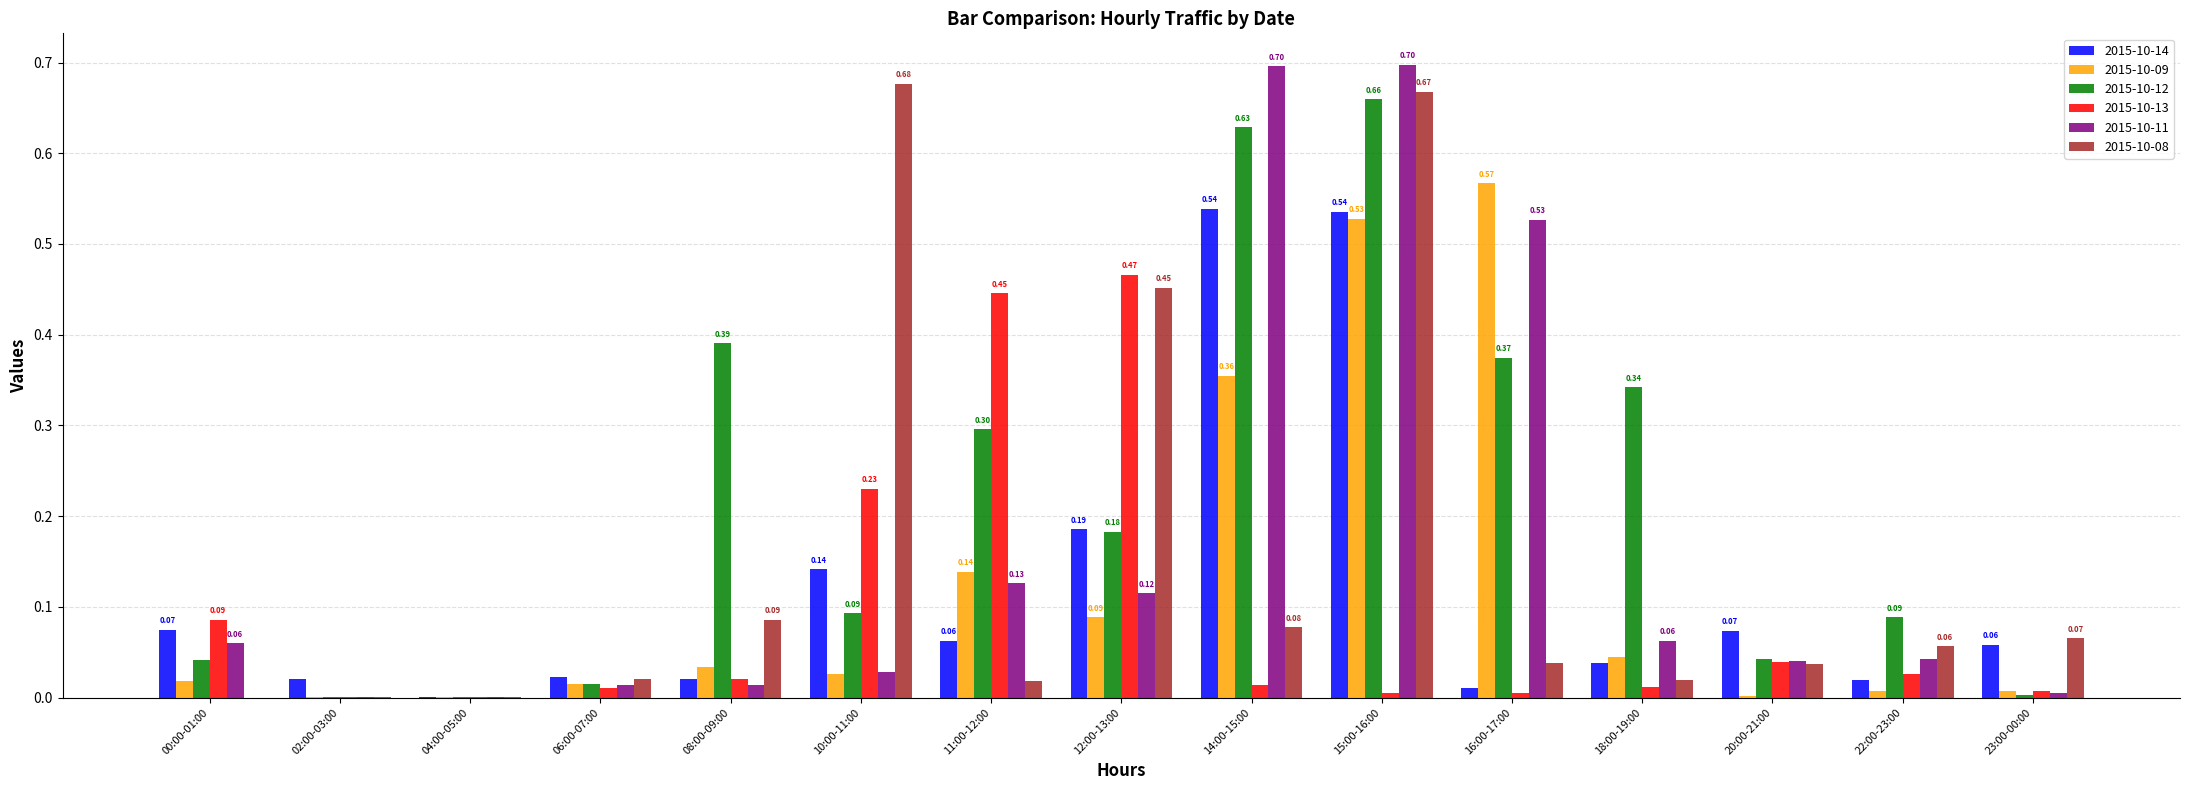

What are all the series names shown in the legend?

2015-10-14, 2015-10-09, 2015-10-12, 2015-10-13, 2015-10-11, 2015-10-08